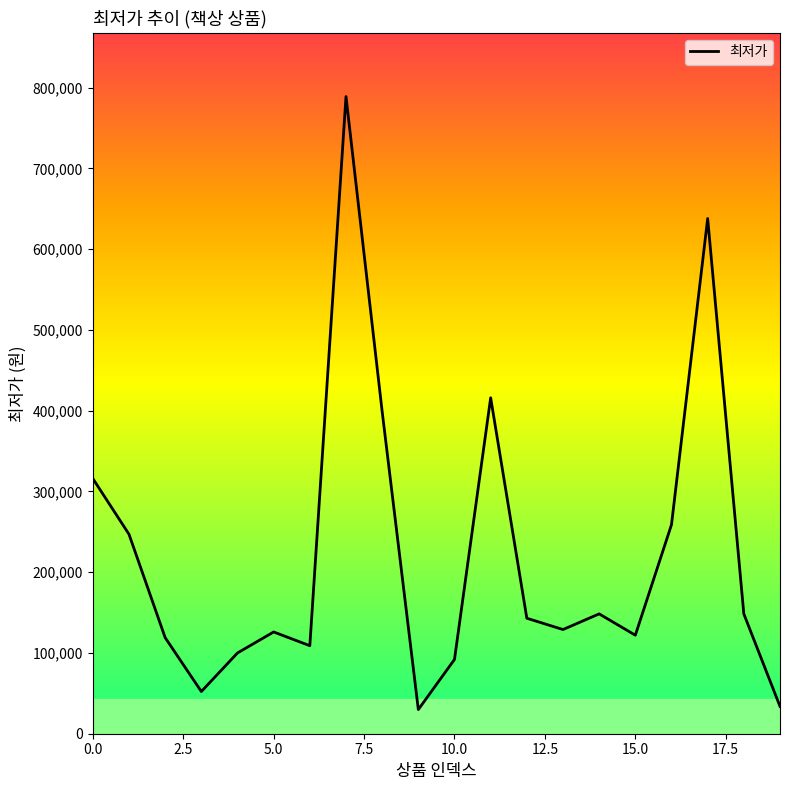

What is the difference between the maximum and minimum values?

759100